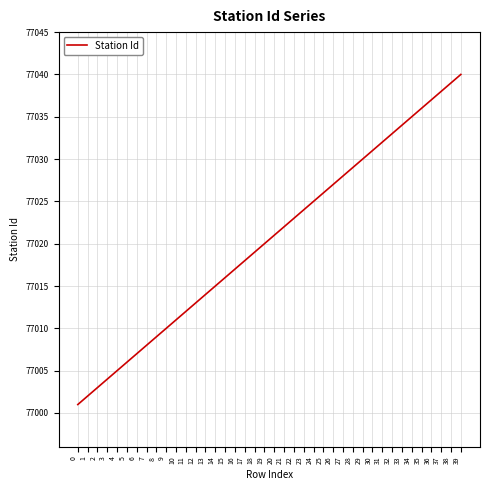

What is the difference between the values at 18 and 19?

1